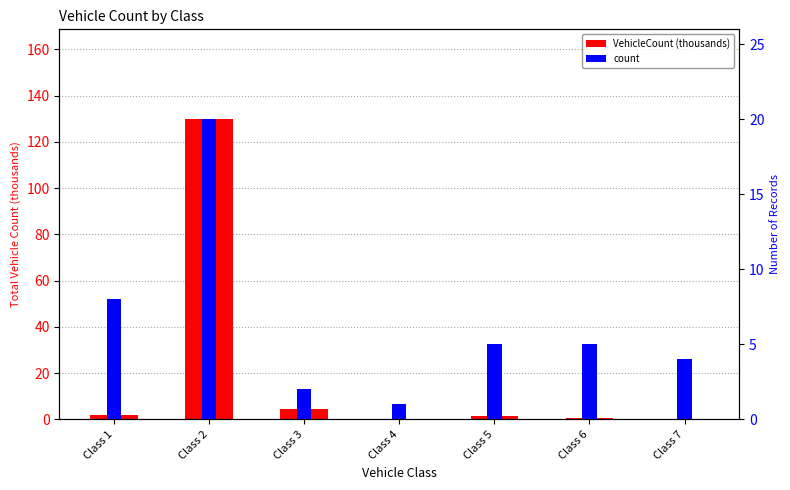

Is the value of count at Class 7 greater than the value of VehicleCount (thousands) at Class 1?

Yes